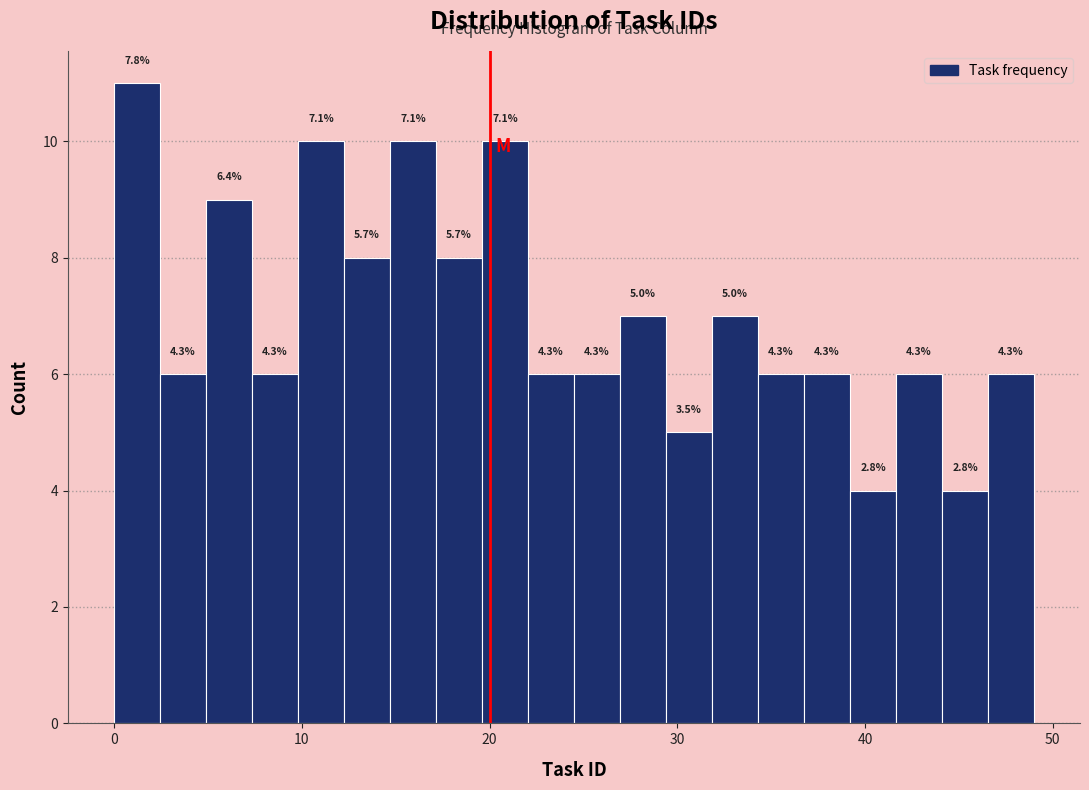

Read against the x-axis, roughly where is the centre of the tallest bar?

1